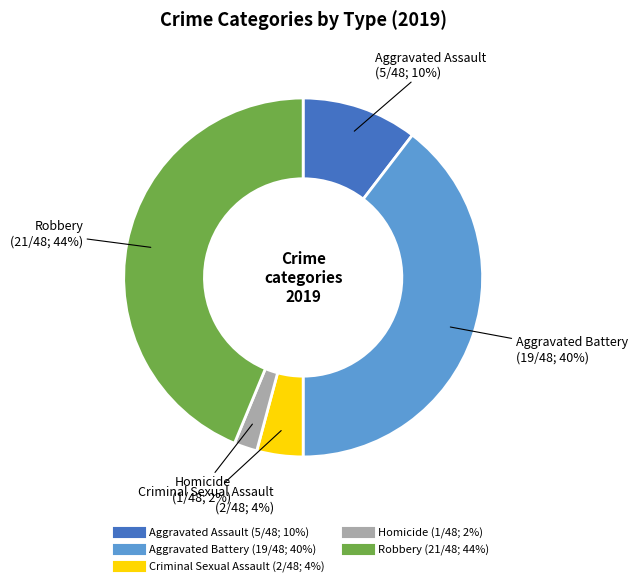

Which category has the biggest portion of the pie?

Robbery